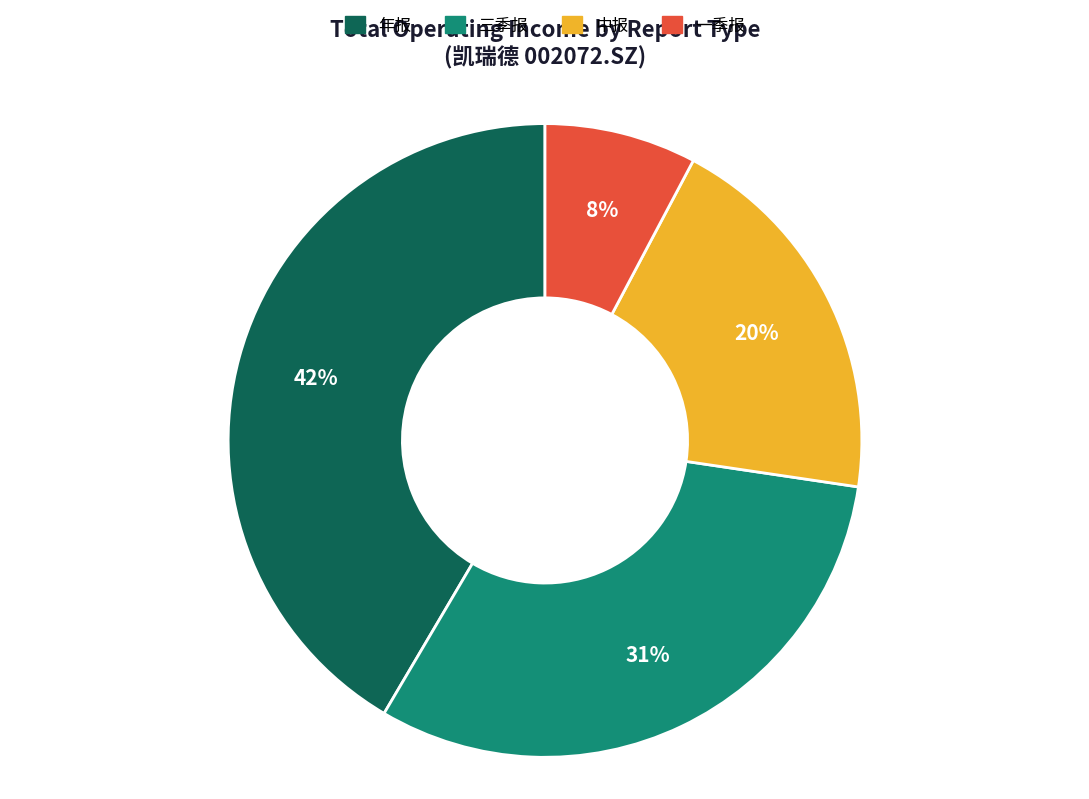

To the nearest percent, what portion does 三季报 represent?

31%